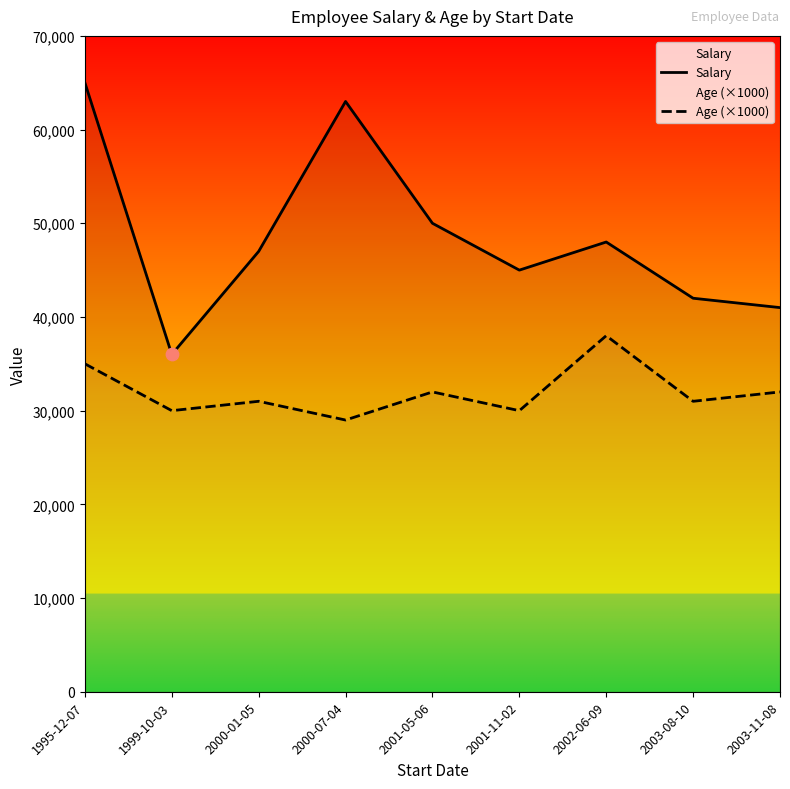

Which series reaches the maximum Y coordinate?

Salary